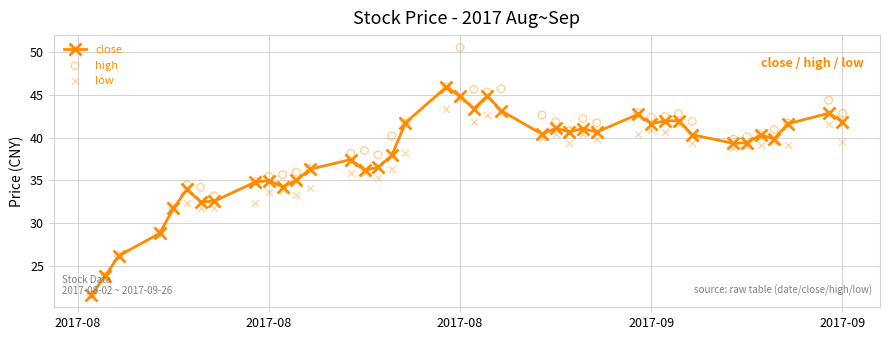

Which series has the widest spread of Y values?

high